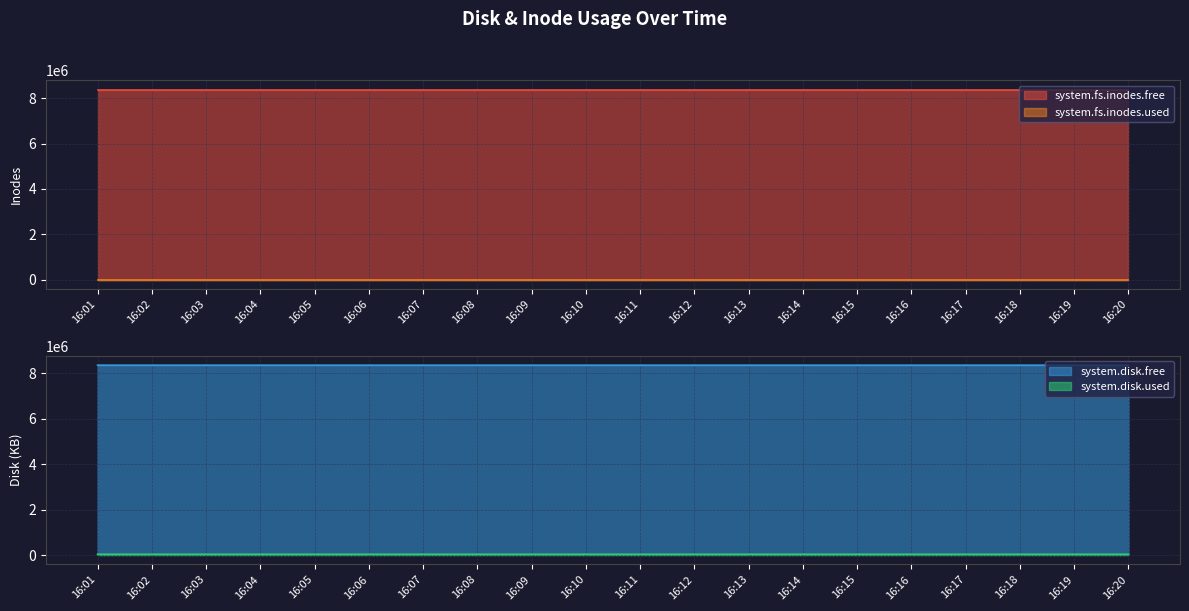

How many lines are shown in the chart?

4